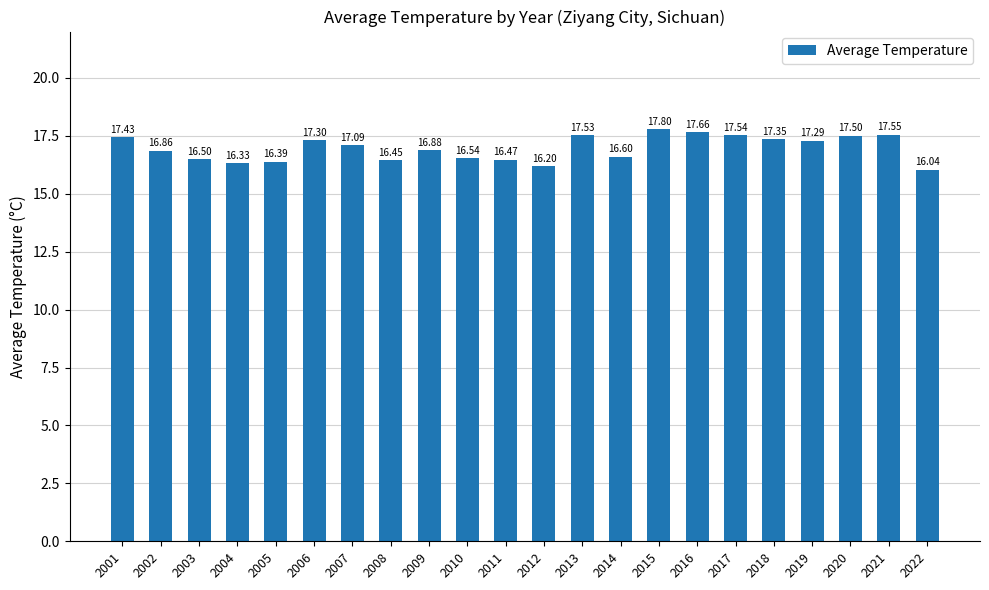

What is the difference between the values at 2015 and 2019?

0.5